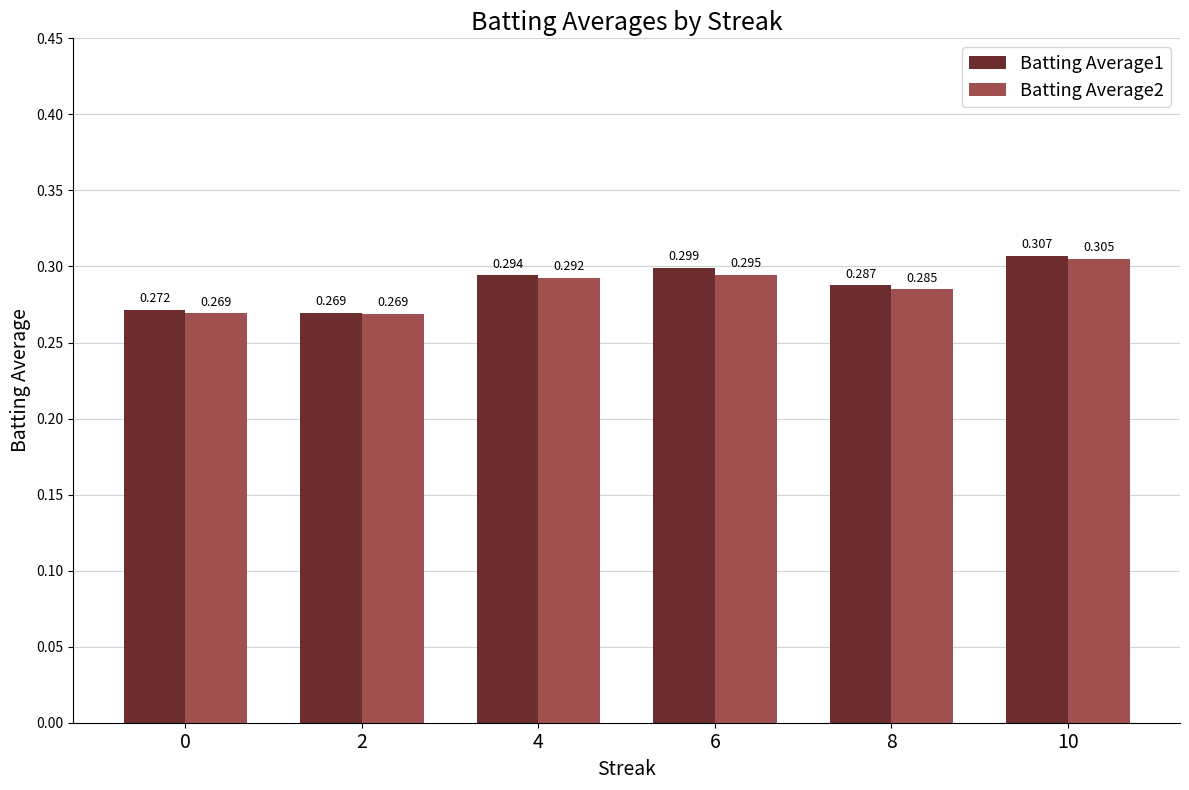

How many bars are there in total?

12